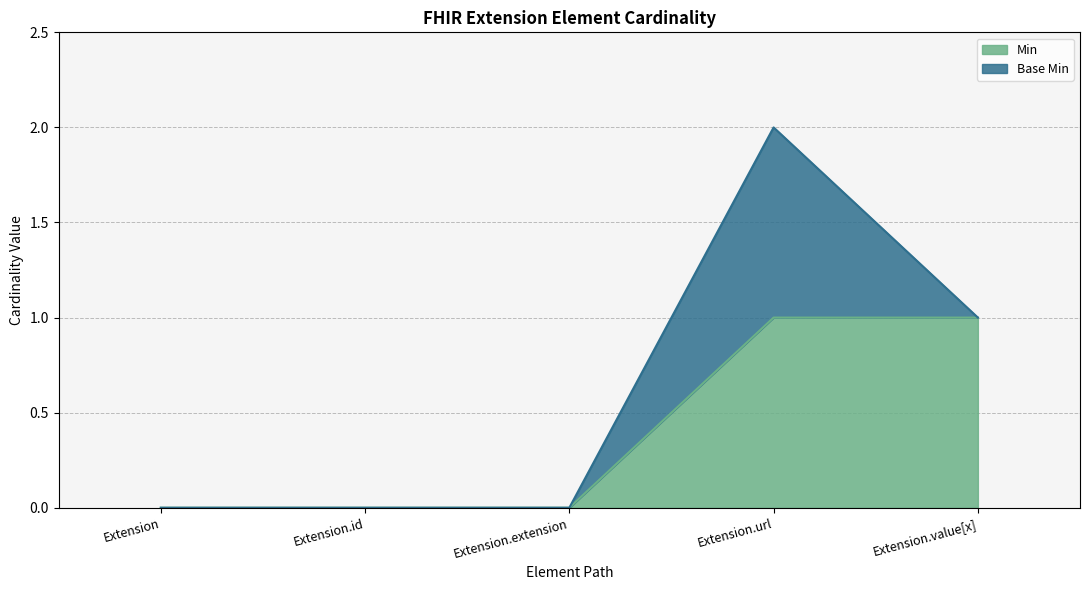

At which category does the chart reach its minimum across all series?

Extension